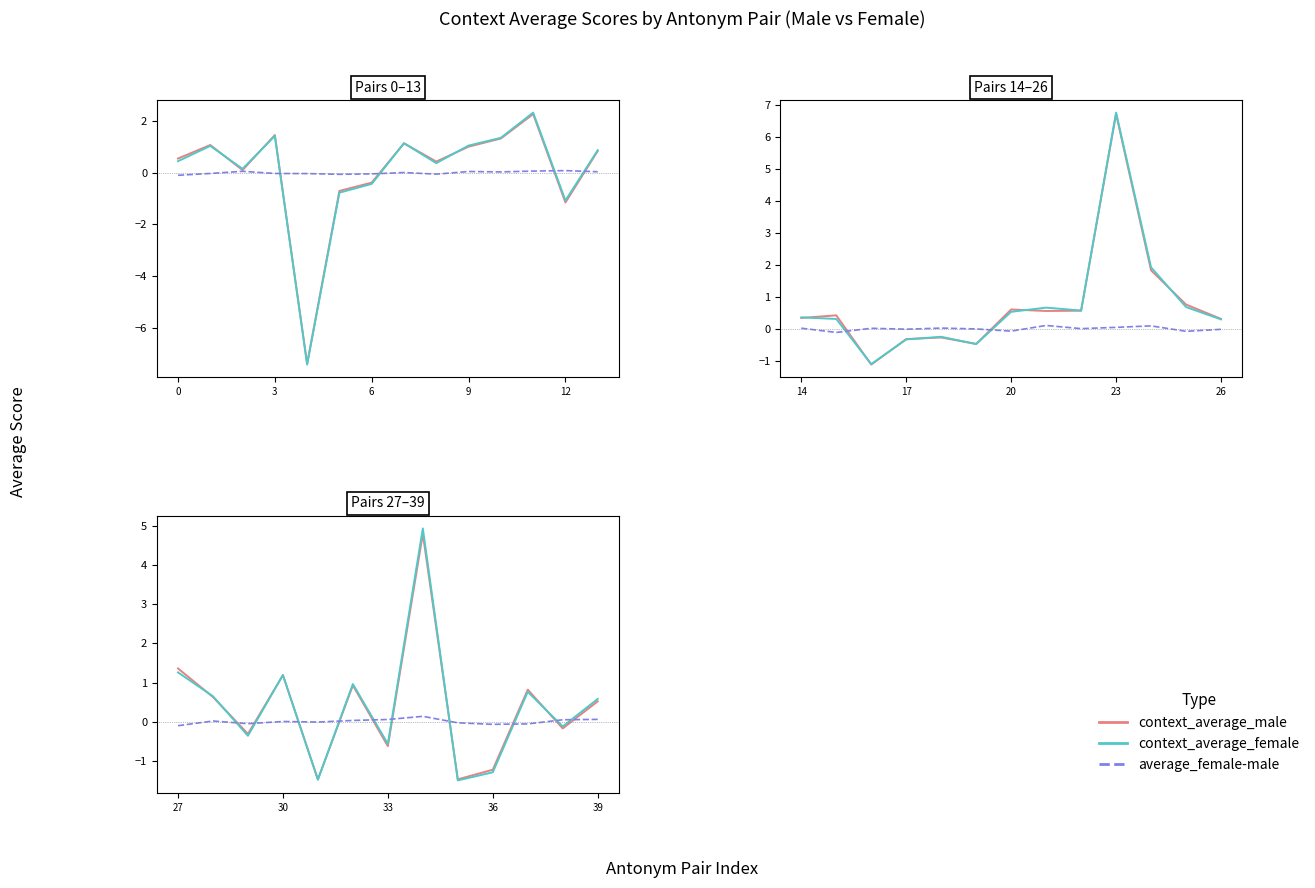

The value of context_average_female at 30 is 1.6. True or false?

False